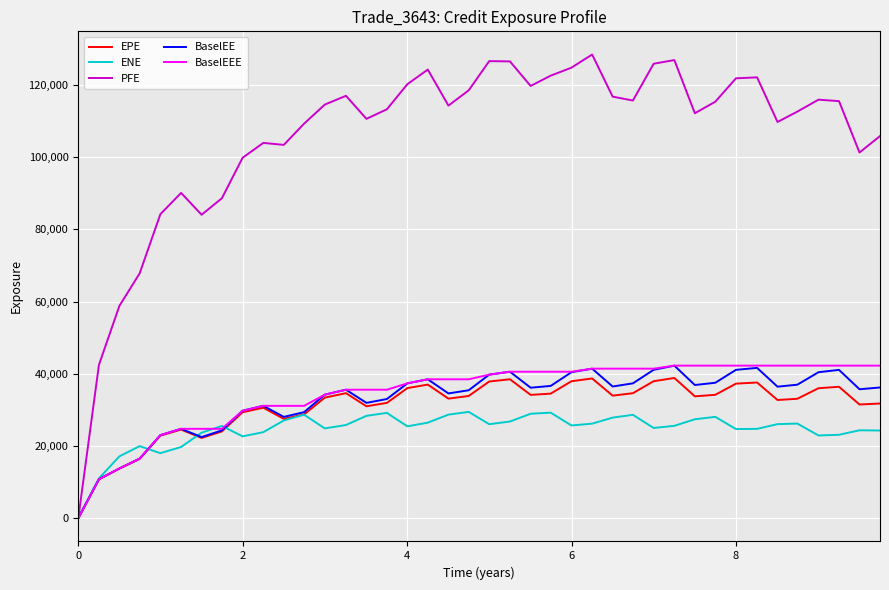

What is the maximum value shown in the chart?

128370.0